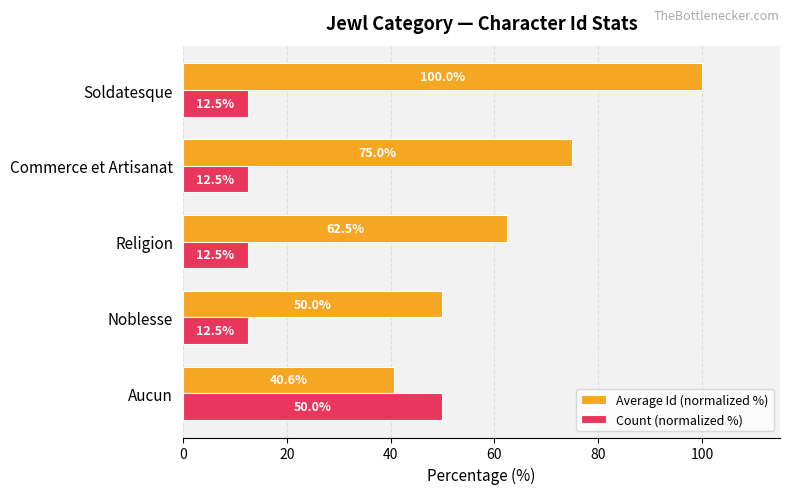

What is the spread (max minus min) of values at Noblesse?

37.5